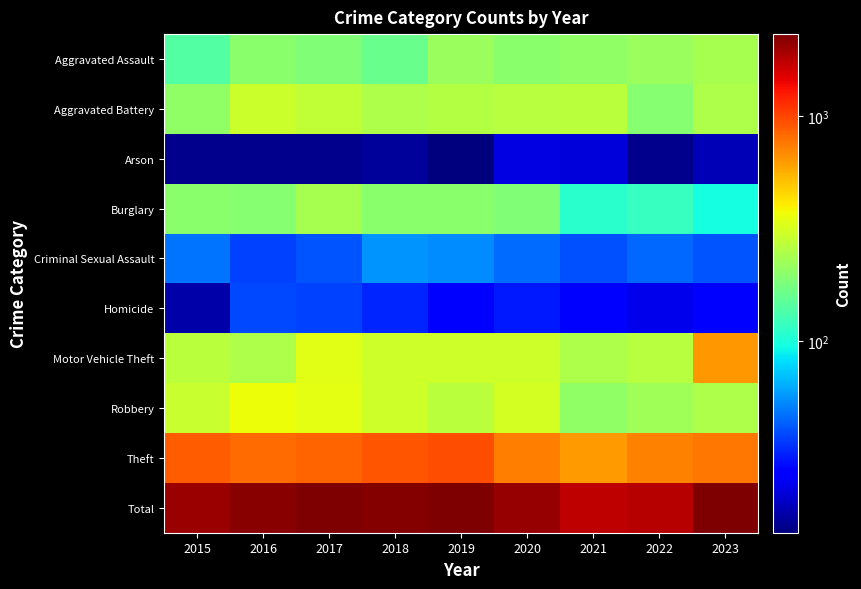

What is the difference between the highest and lowest values at 2015?

2041